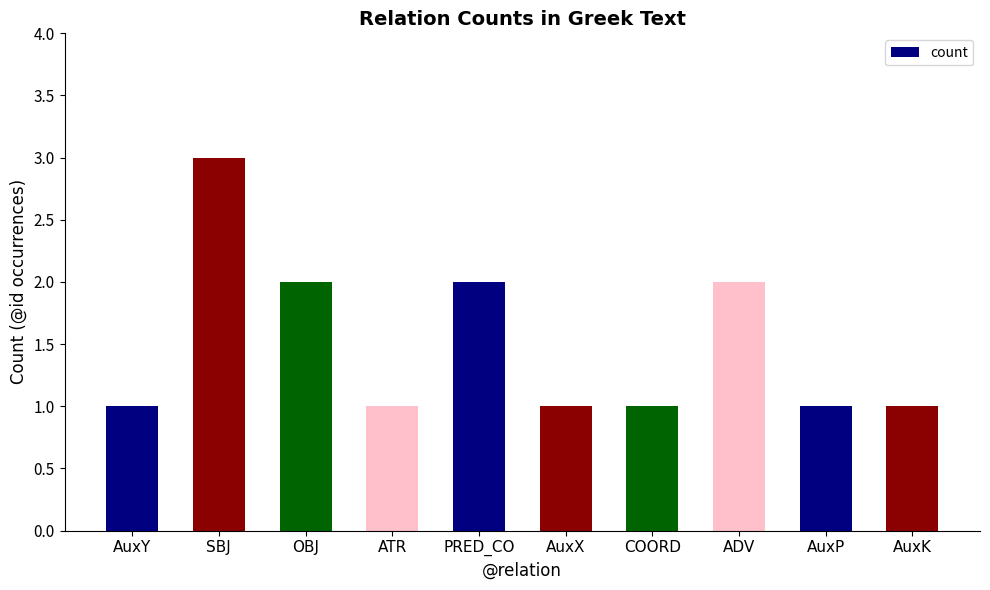

Reading right to left, list all the values displayed in this chart.

1	1	2	1	1	2	1	2	3	1